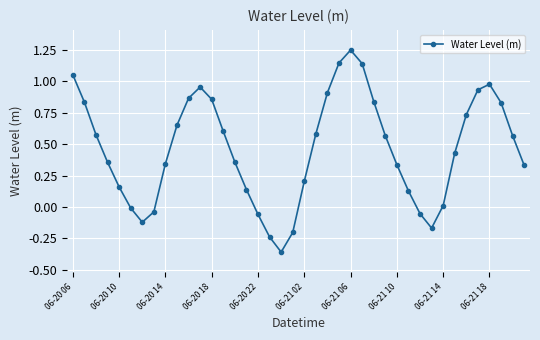

What is the difference between the maximum and second lowest values?

1.5